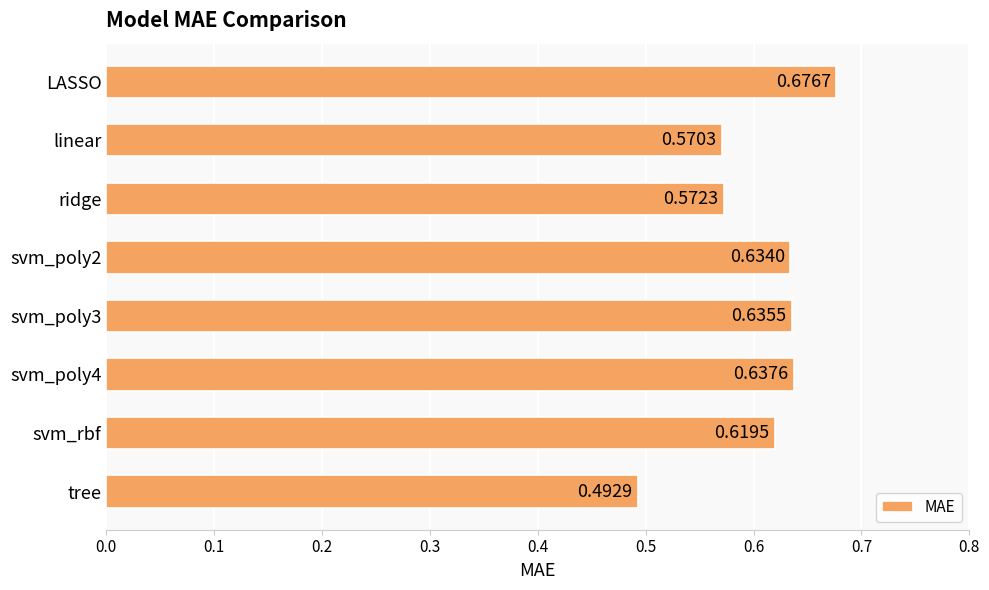

Where is the data nearest to the value 0?

tree